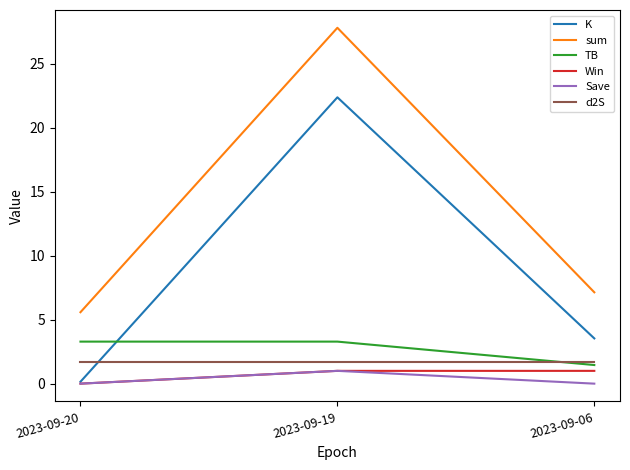

Rank the categories by sum value from lowest to highest.

2023-09-20, 2023-09-06, 2023-09-19